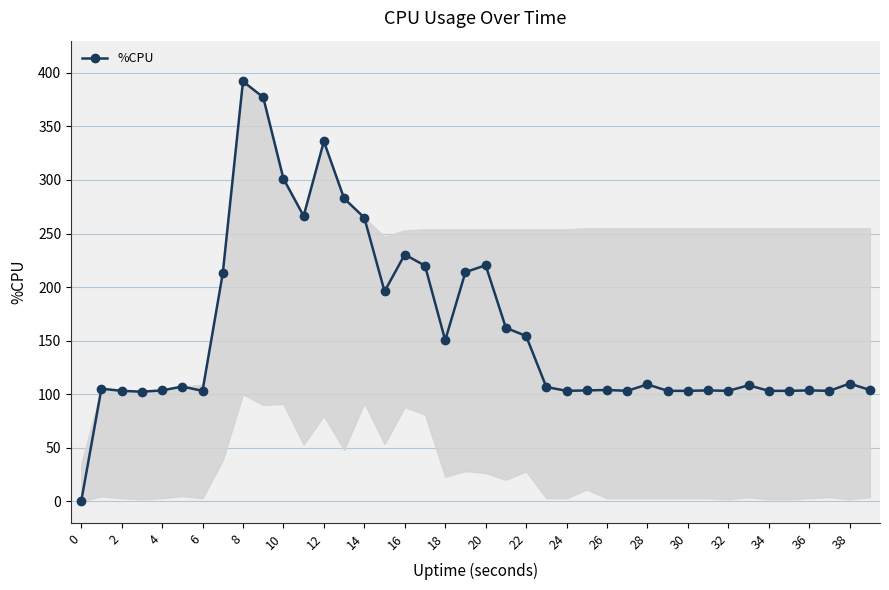

How many categories are shown in the chart?

40